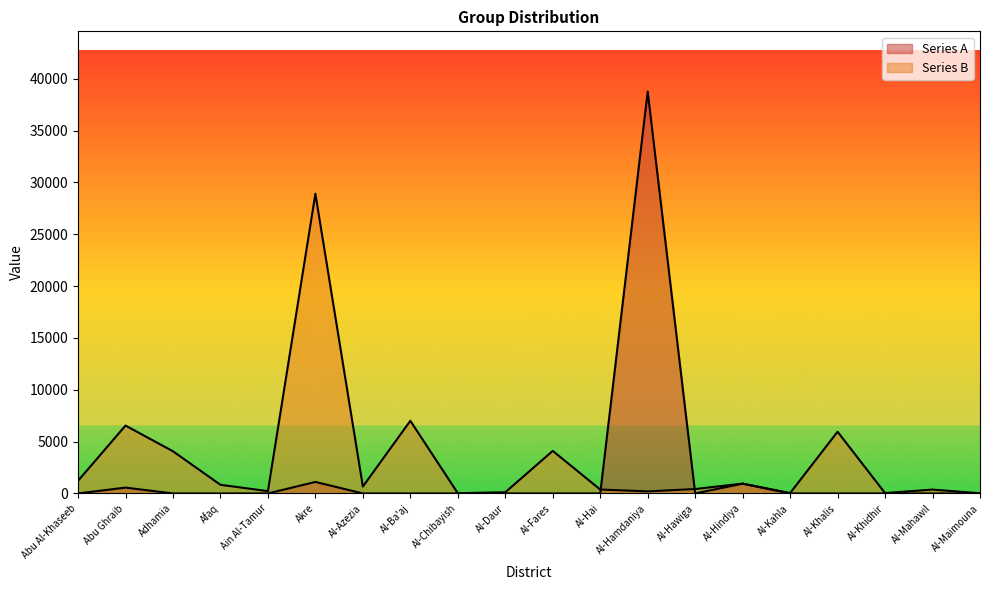

What is the sum of the Series A values at Al-Chibayish and Al-Hamdaniya?

38760